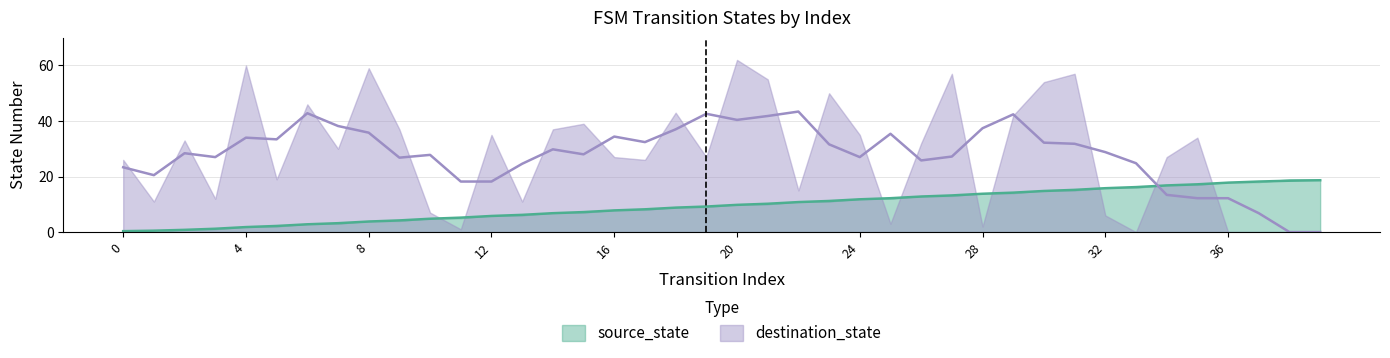

Where is the data nearest to the value 9?

18